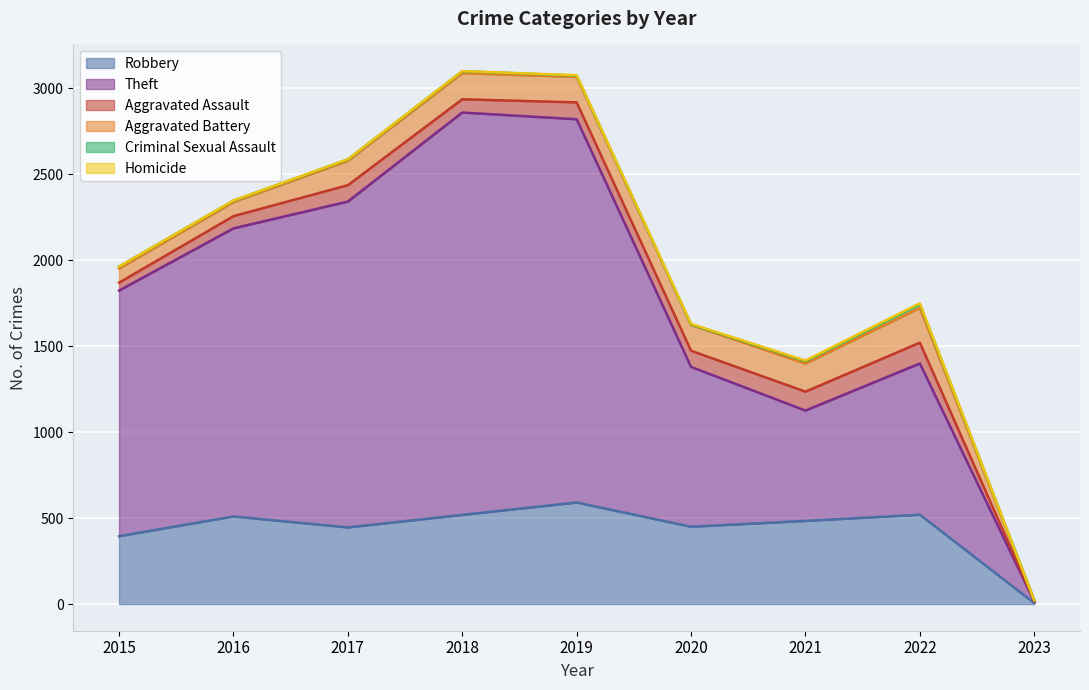

What are all the series names shown in the legend?

Robbery, Theft, Aggravated Assault, Aggravated Battery, Criminal Sexual Assault, Homicide